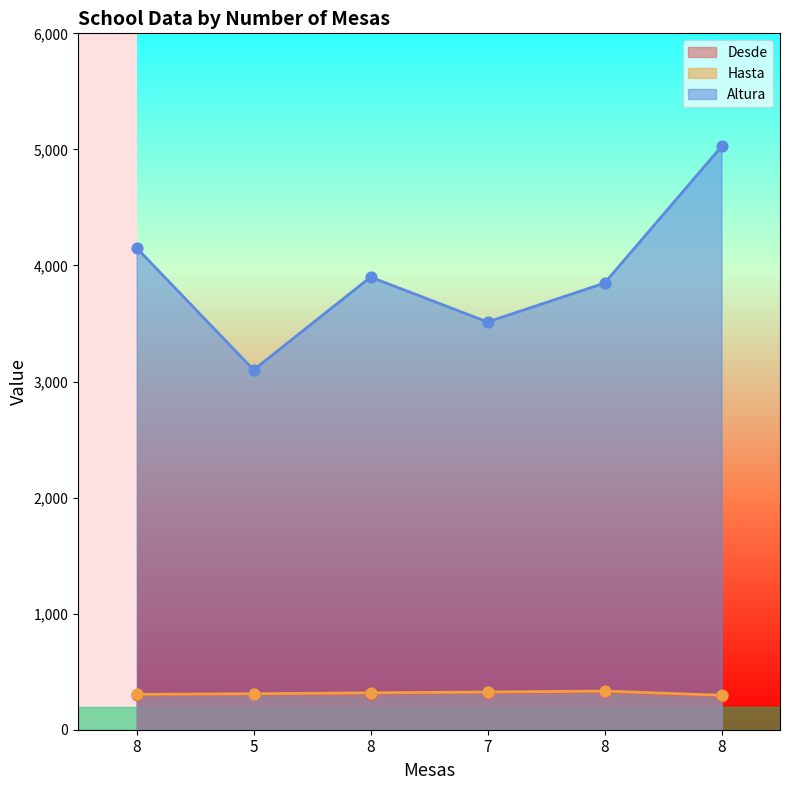

Which series reaches the minimum Y coordinate?

Desde